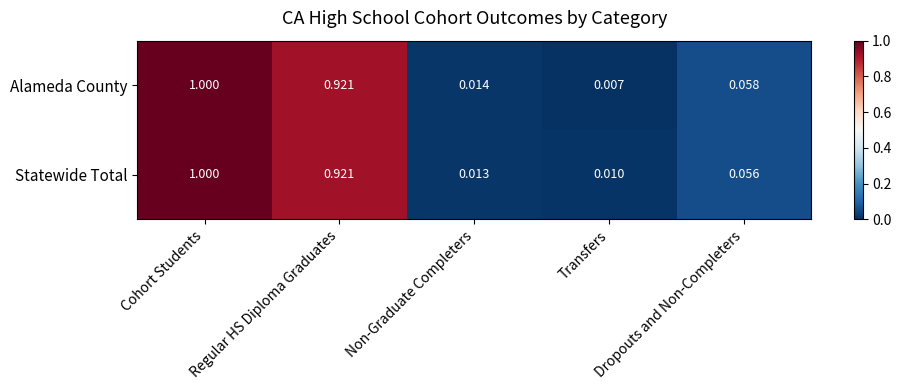

Rank the categories by Statewide Total value from highest to lowest.

Cohort Students, Regular HS Diploma Graduates, Dropouts and Non-Completers, Non-Graduate Completers, Transfers